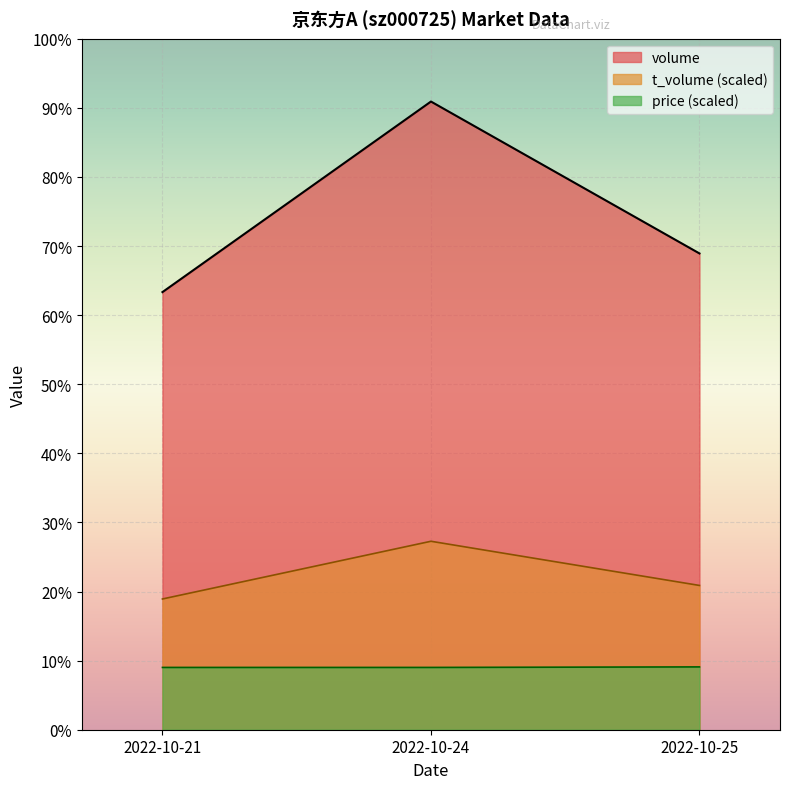

Rank the categories by volume value from highest to lowest.

2022-10-24, 2022-10-25, 2022-10-21